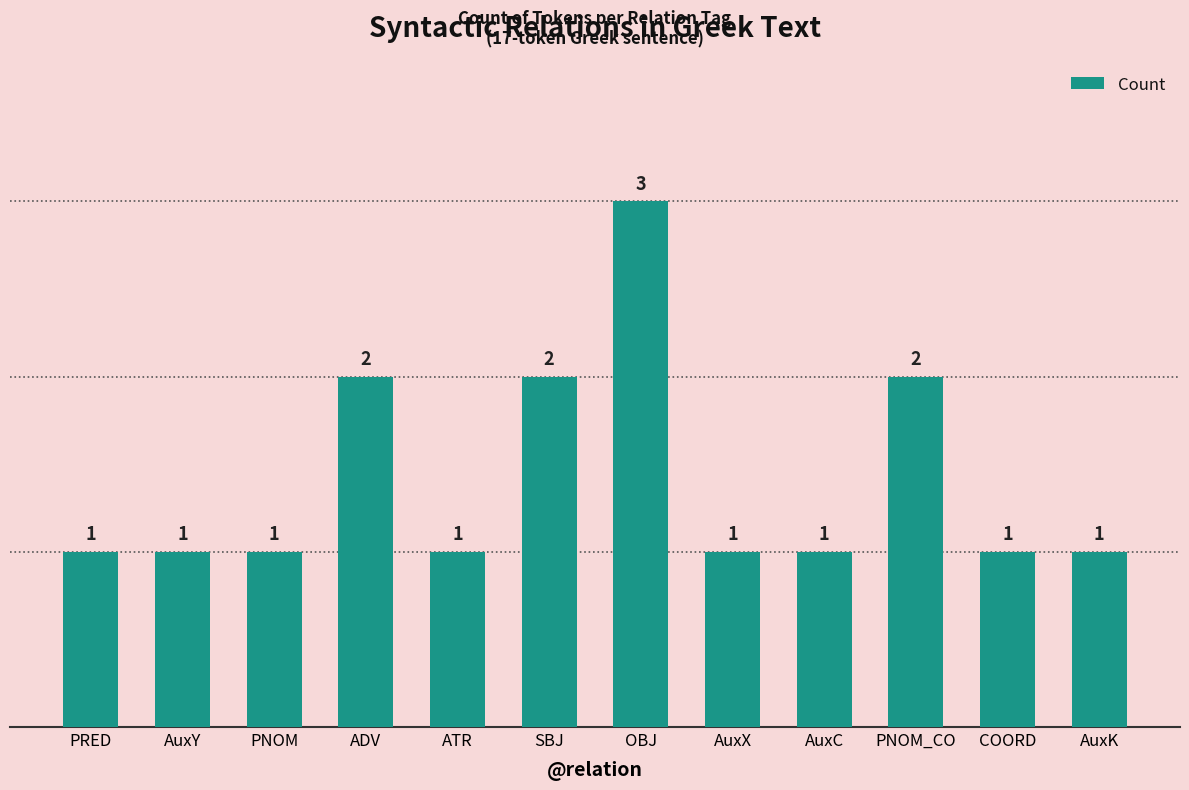

The chart shows a value of 1 at AuxY. True or false?

True